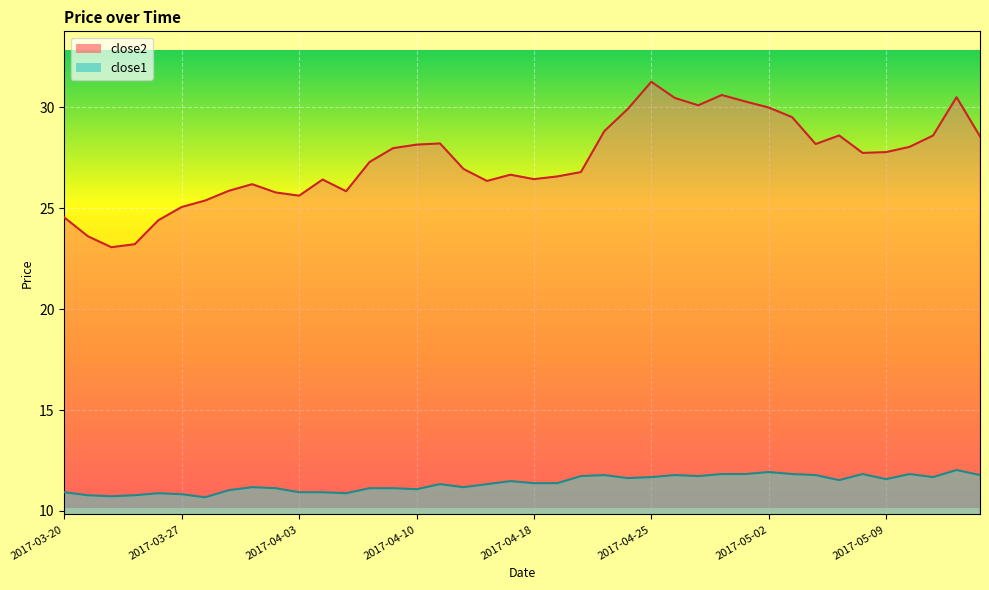

Which has a higher value, 2017-04-21 or 2017-04-06?

2017-04-21